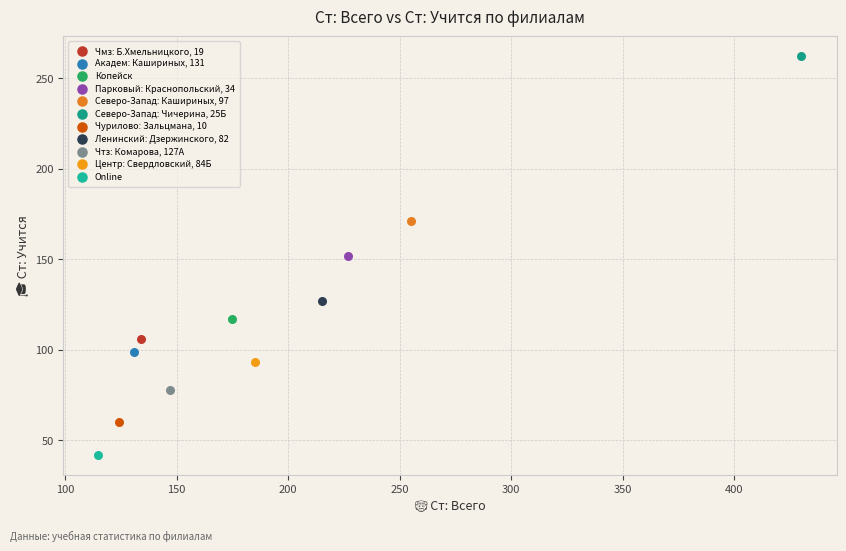

What are all the series names shown in the legend?

Чмз: Б.Хмельницкого, 19, Академ: Кашириных, 131, Копейск, Парковый: Краснопольский, 34, Северо-Запад: Кашириных, 97, Северо-Запад: Чичерина, 25Б, Чурилово: Зальцмана, 10, Ленинский: Дзержинского, 82, Чтз: Комарова, 127А, Центр: Свердловский, 84Б, Online